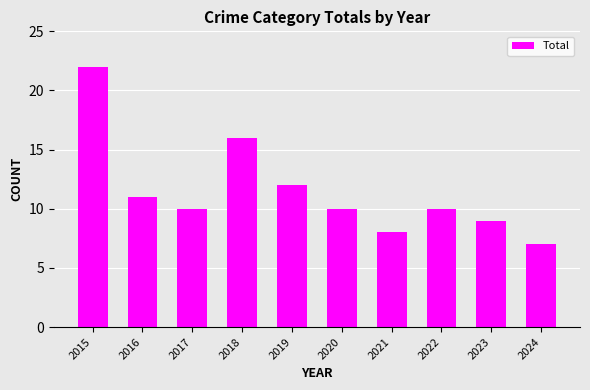

What is the value of the 7th bar from the left?

8